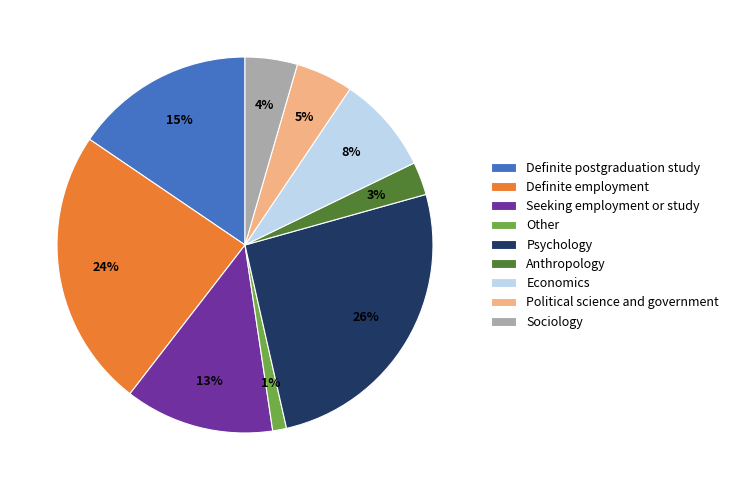

To the nearest percent, what portion does Sociology represent?

4%